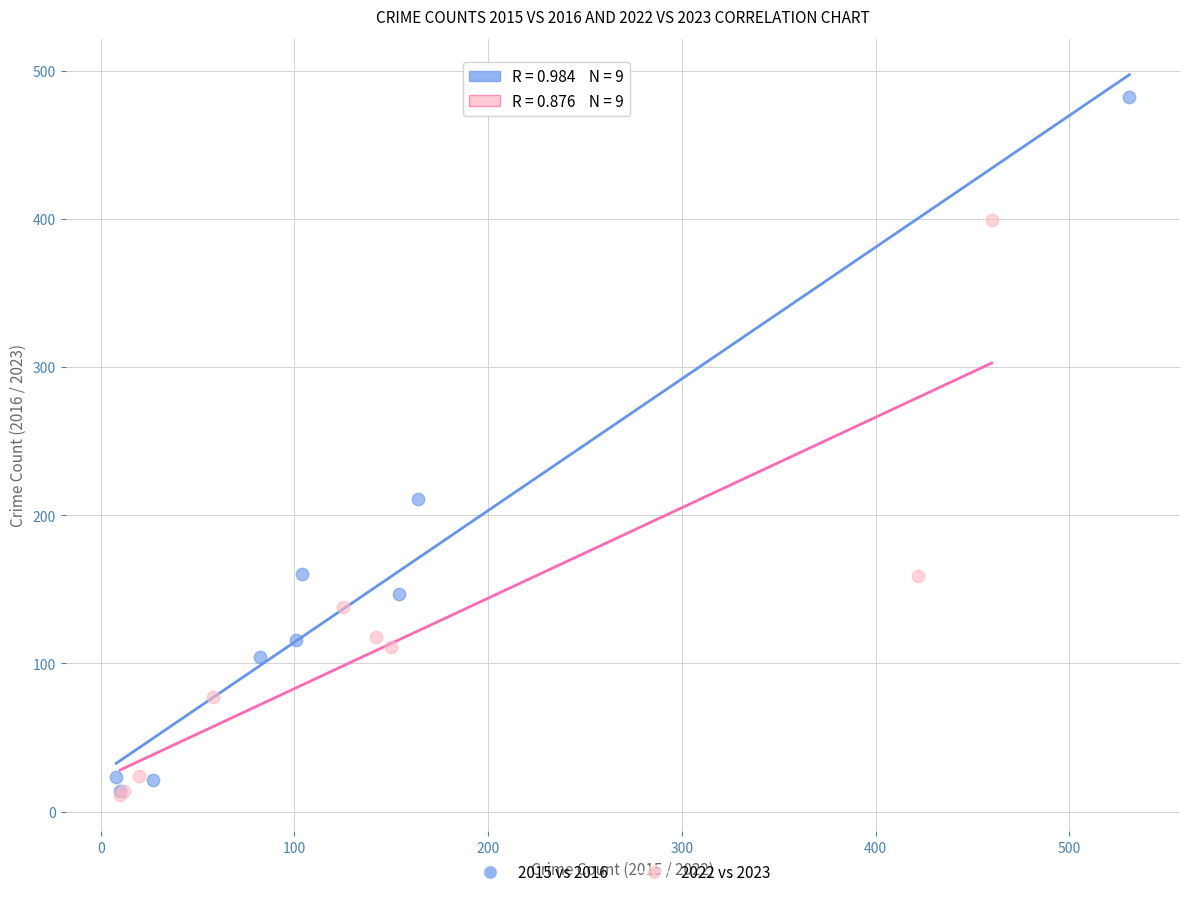

What are all the series names shown in the legend?

2015 vs 2016, 2022 vs 2023